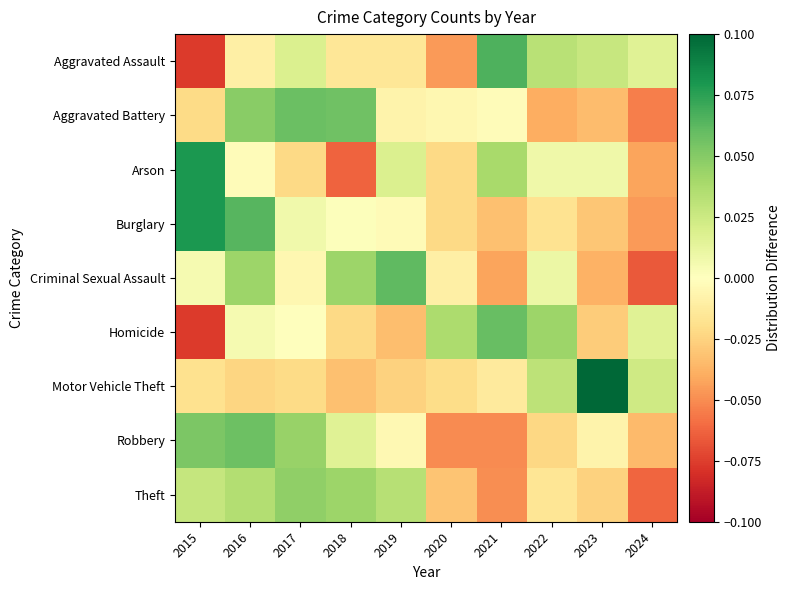

Reading left to right, list all the values displayed in this chart.

Aggravated Assault: 2015=-0.1	2016=-0.0	2017=0.0	2018=-0.0	2019=-0.0	2020=-0.0	2021=0.1	2022=0.0	2023=0.0	2024=0.0
Aggravated Battery: 2015=-0.0	2016=0.0	2017=0.1	2018=0.1	2019=-0.0	2020=-0.0	2021=-0.0	2022=-0.0	2023=-0.0	2024=-0.1
Arson: 2015=0.1	2016=-0.0	2017=-0.0	2018=-0.1	2019=0.0	2020=-0.0	2021=0.0	2022=0.0	2023=0.0	2024=-0.0
Burglary: 2015=0.1	2016=0.1	2017=0.0	2018=0.0	2019=-0.0	2020=-0.0	2021=-0.0	2022=-0.0	2023=-0.0	2024=-0.0
Criminal Sexual Assault: 2015=0.0	2016=0.0	2017=-0.0	2018=0.0	2019=0.1	2020=-0.0	2021=-0.0	2022=0.0	2023=-0.0	2024=-0.1
Homicide: 2015=-0.1	2016=0.0	2017=-0.0	2018=-0.0	2019=-0.0	2020=0.0	2021=0.1	2022=0.0	2023=-0.0	2024=0.0
Motor Vehicle Theft: 2015=-0.0	2016=-0.0	2017=-0.0	2018=-0.0	2019=-0.0	2020=-0.0	2021=-0.0	2022=0.0	2023=0.1	2024=0.0
Robbery: 2015=0.1	2016=0.1	2017=0.0	2018=0.0	2019=-0.0	2020=-0.1	2021=-0.1	2022=-0.0	2023=-0.0	2024=-0.0
Theft: 2015=0.0	2016=0.0	2017=0.0	2018=0.0	2019=0.0	2020=-0.0	2021=-0.0	2022=-0.0	2023=-0.0	2024=-0.1